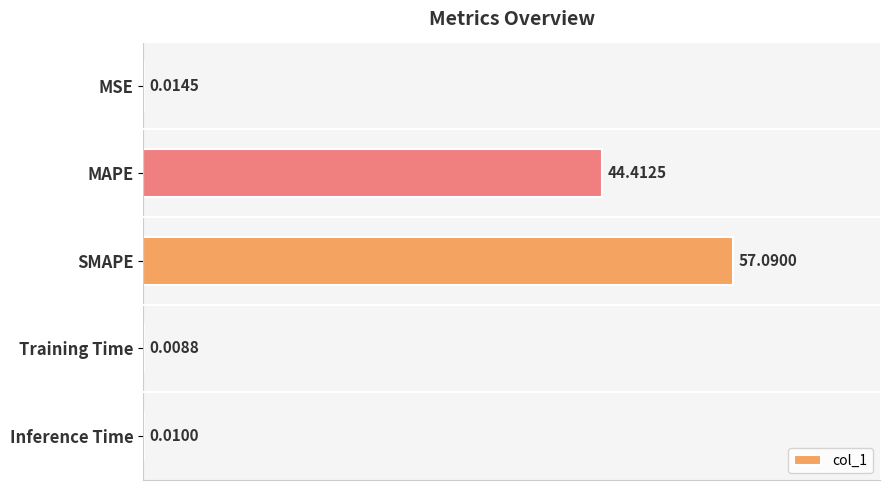

Are the bars horizontal?

Yes